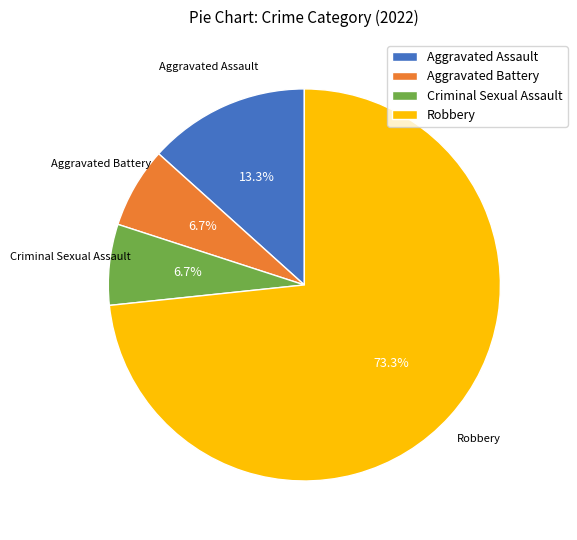

What percentage is NOT represented by Aggravated Battery?

93.3%